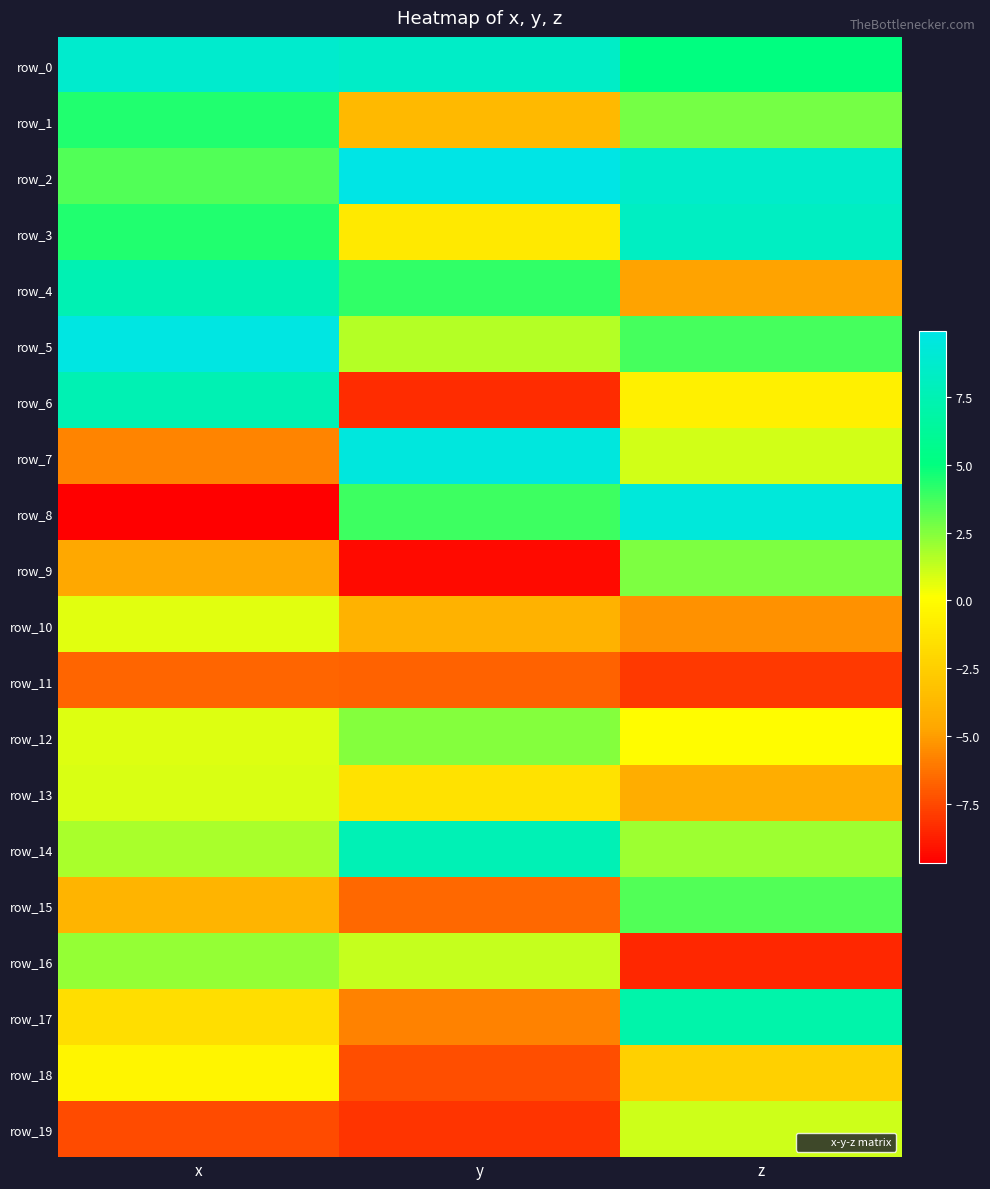

At which label does row_19 first exceed -7?

z